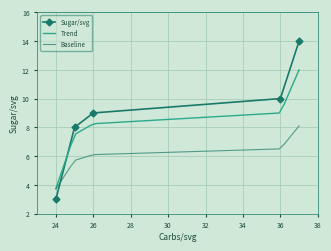

True or false: Sugar/svg has more than 2 points higher than both neighbors.

False